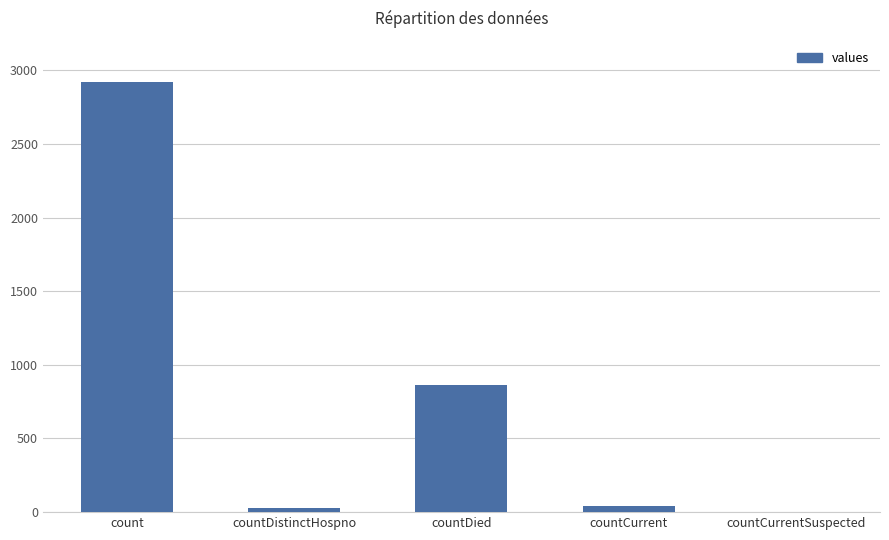

What is the difference between the values at countCurrentSuspected and countDistinctHospno?

26